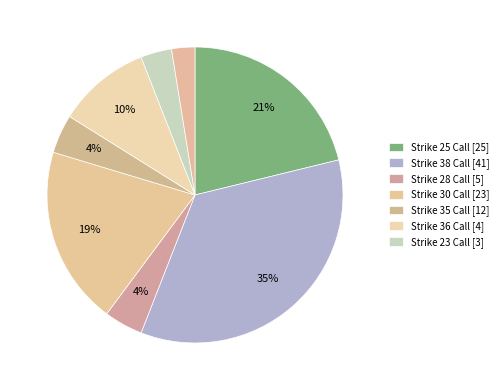

Count the number of slices in the pie.

8